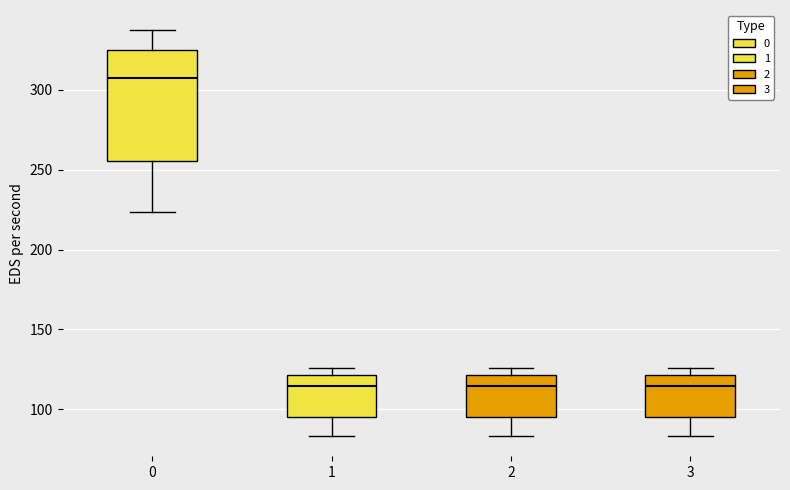

Where is the lower edge of the box at x = 1 on the y-axis? The values are not printed on the chart, so give them approximately, as read against the axis.

95